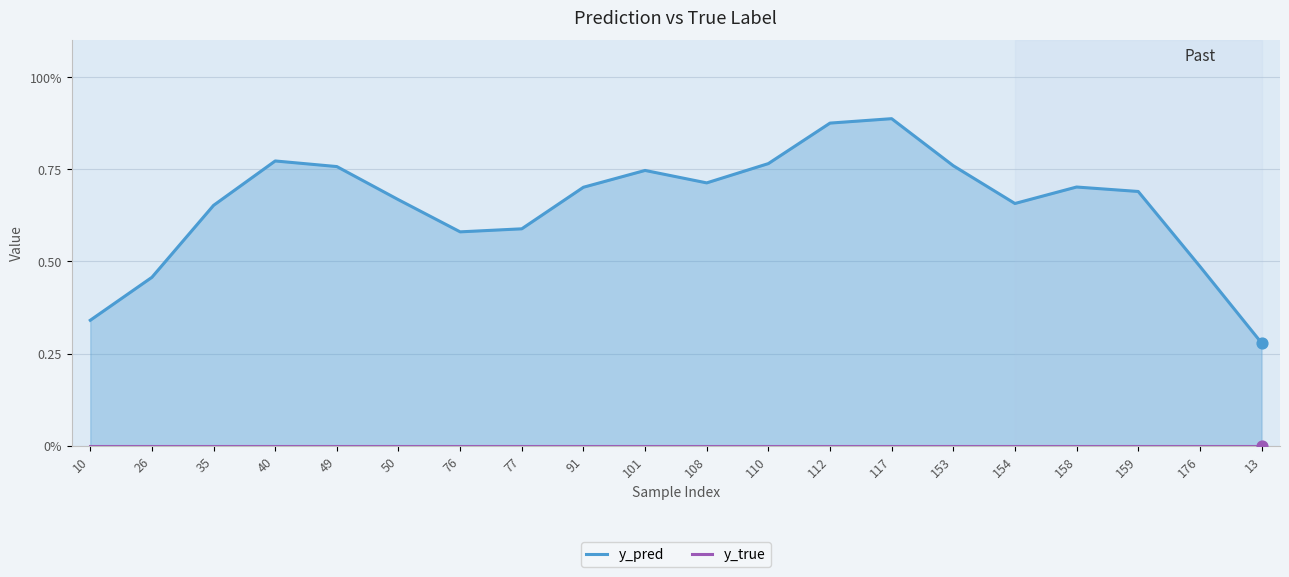

At how many categories does at least one series exceed 0?

20